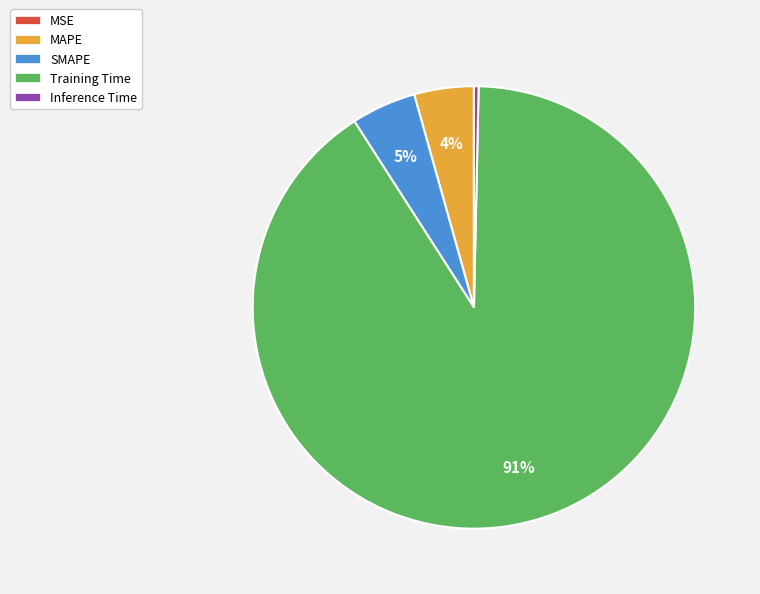

Is there a majority slice in this chart?

Yes